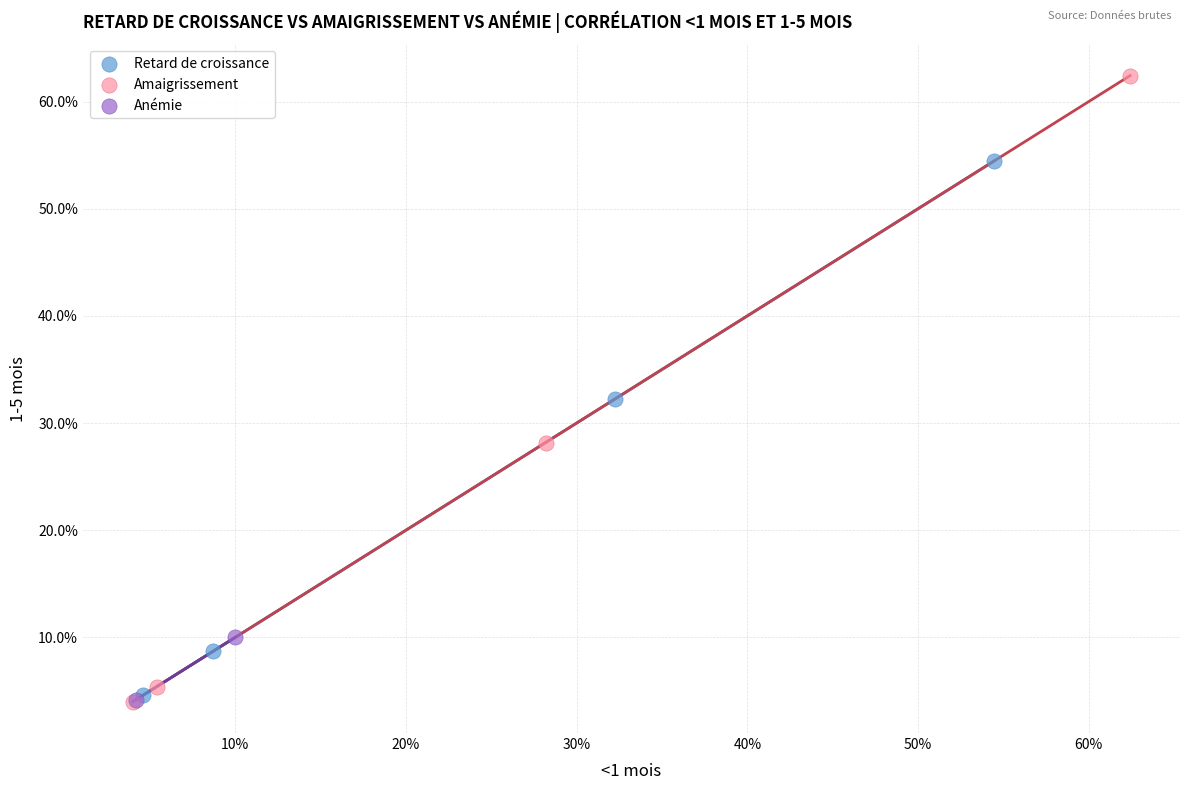

Which series reaches the maximum Y coordinate?

Amaigrissement